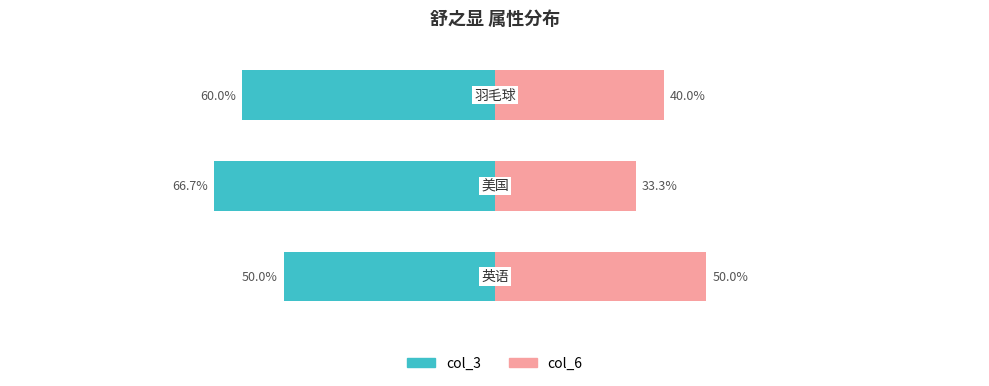

Reading left to right, transcribe all the data shown in this chart.

col_3: 0=-50.0	1=-66.7	2=-60.0
col_6: 0=50.0	1=33.3	2=40.0